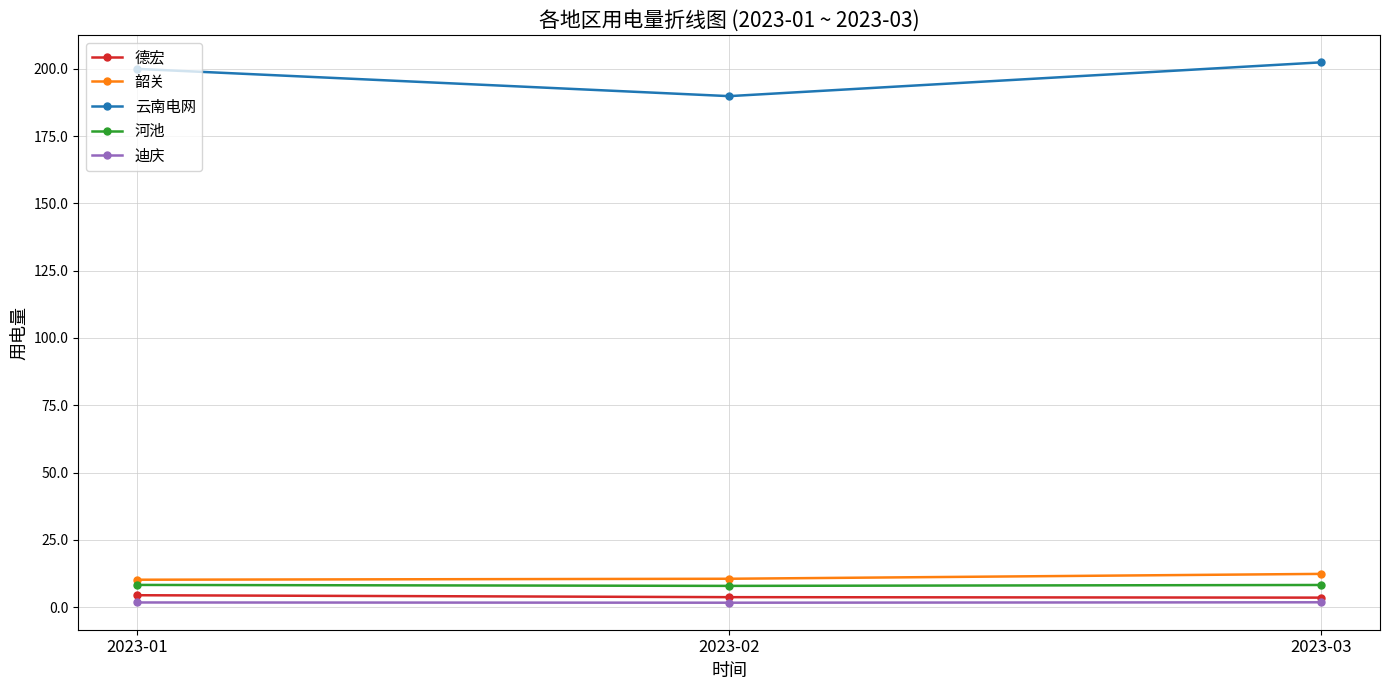

At how many categories does at least one series exceed 116?

3